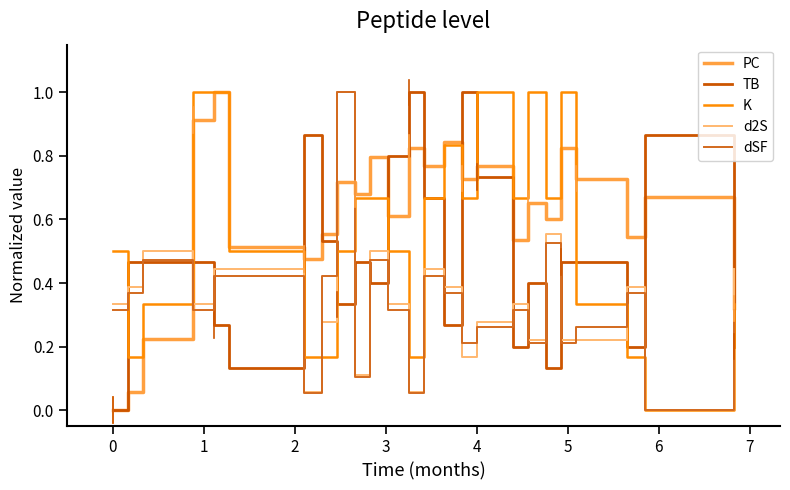

Does the chart display data point markers on the line(s)?

No